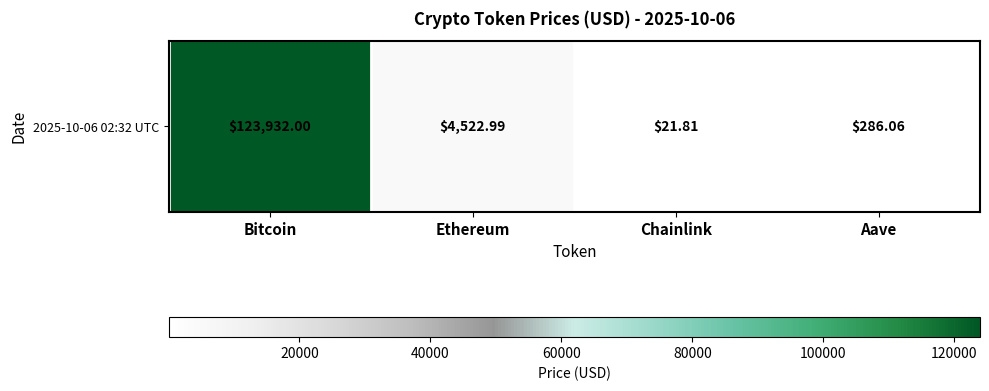

Reading left to right, list all the values displayed in this chart.

Bitcoin=123932.0	Ethereum=4523.0	Chainlink=21.8	Aave=286.1